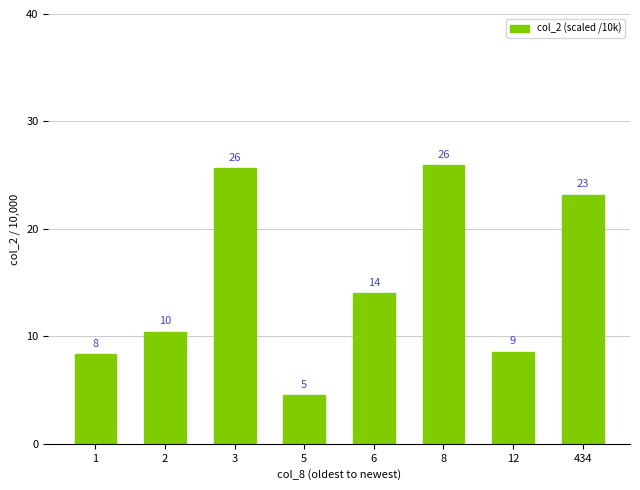

At which category does the chart reach its peak across all series?

8